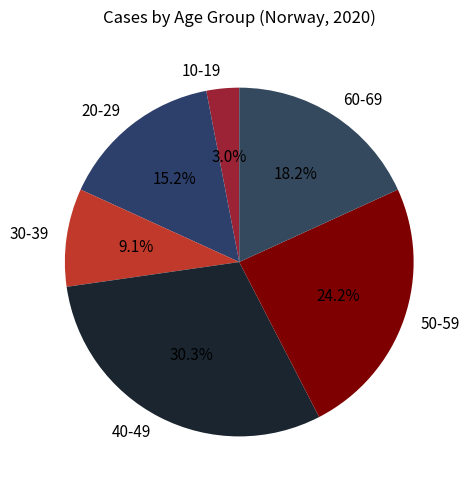

Does 20-29 represent more than half of the total?

No